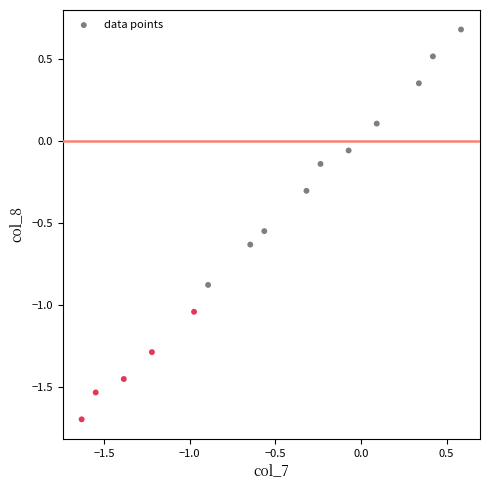

What is the range of Y values (max minus min)?

2.4